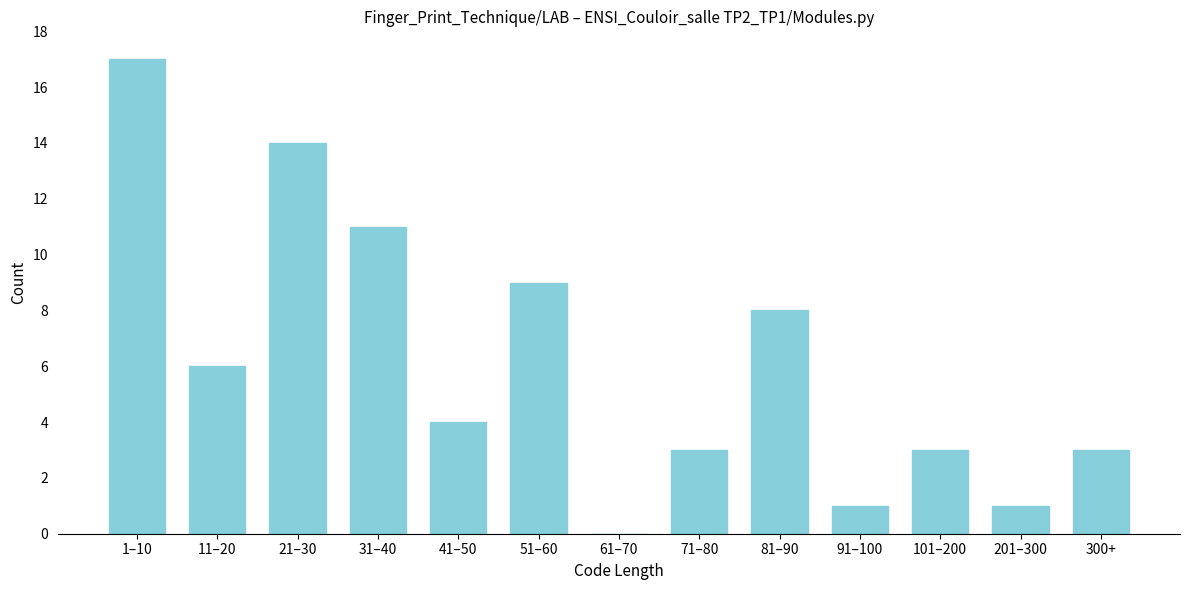

Reading left to right, list all the values displayed in this chart.

1–10=17	11–20=6	21–30=14	31–40=11	41–50=4	51–60=9	61–70=0	71–80=3	81–90=8	91–100=1	101–200=3	201–300=1	300+=3